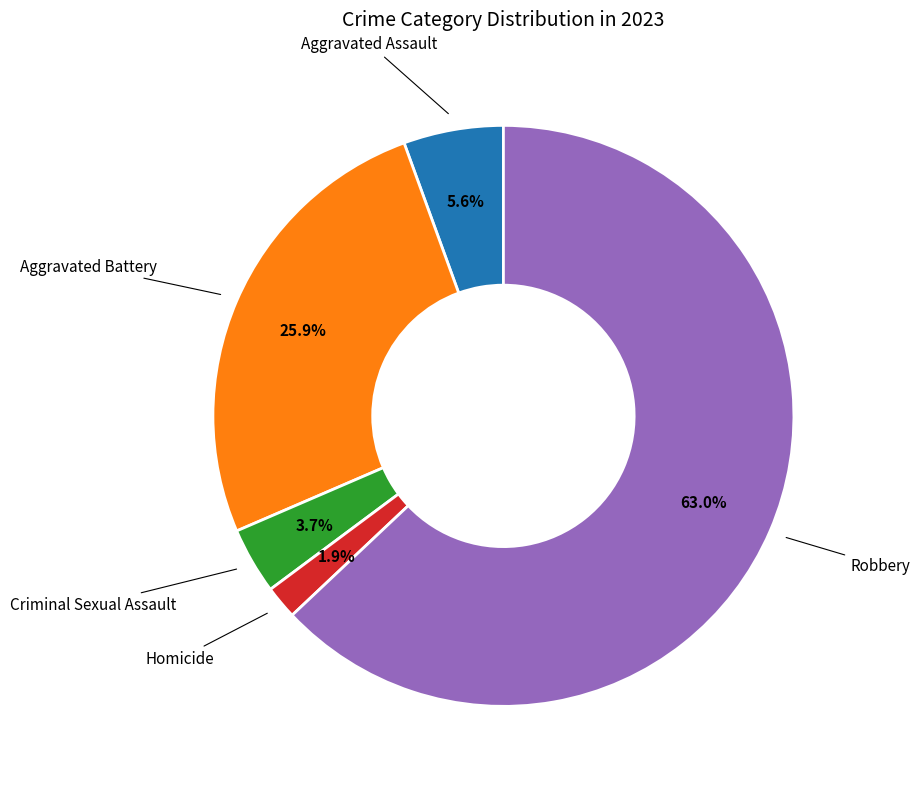

How many slices are in this pie chart?

5